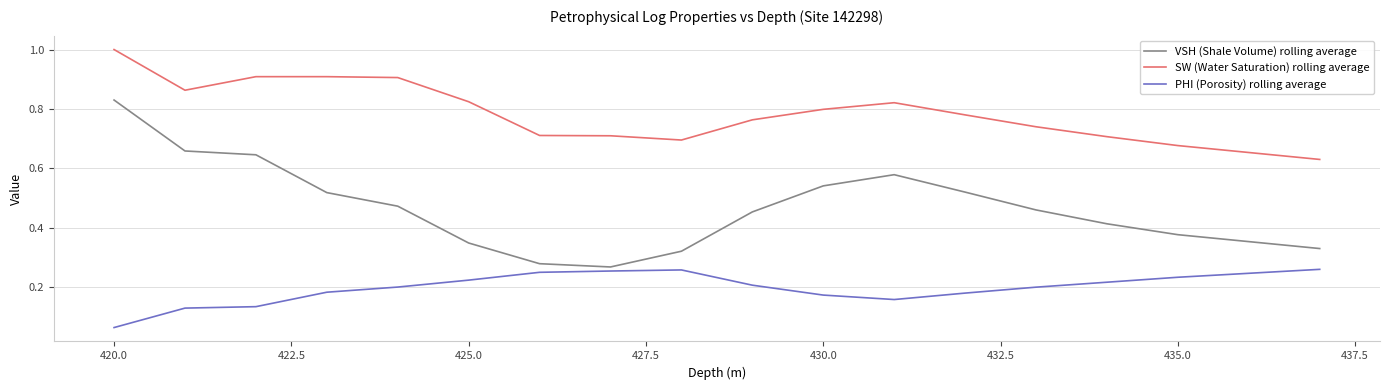

What is the sum of all SW (Water Saturation) rolling average values?

14.1